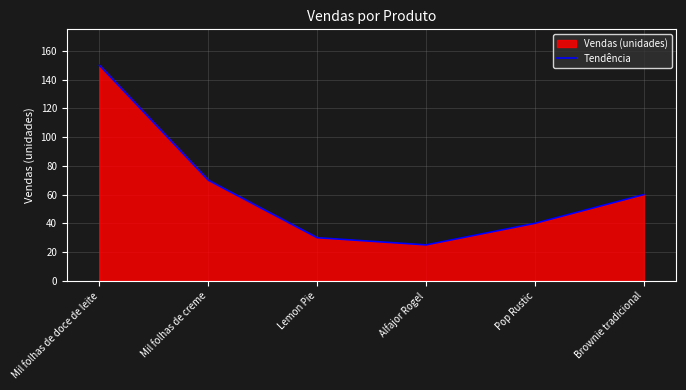

True or false: there are more than 0 points higher than both neighbors.

False